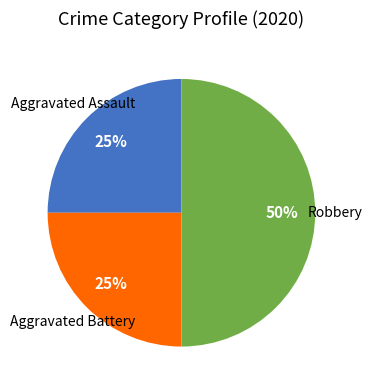

Count the number of slices in the pie.

3